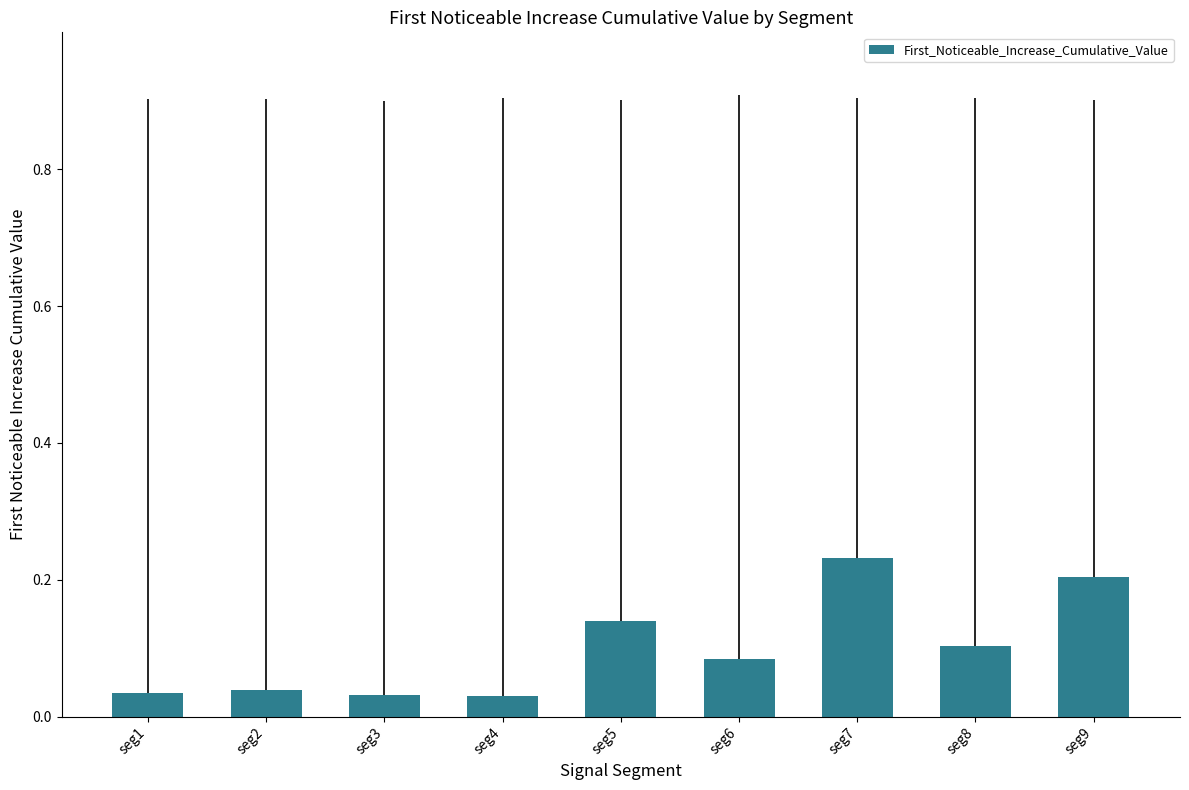

Count the values in the range 0 to 1.

9